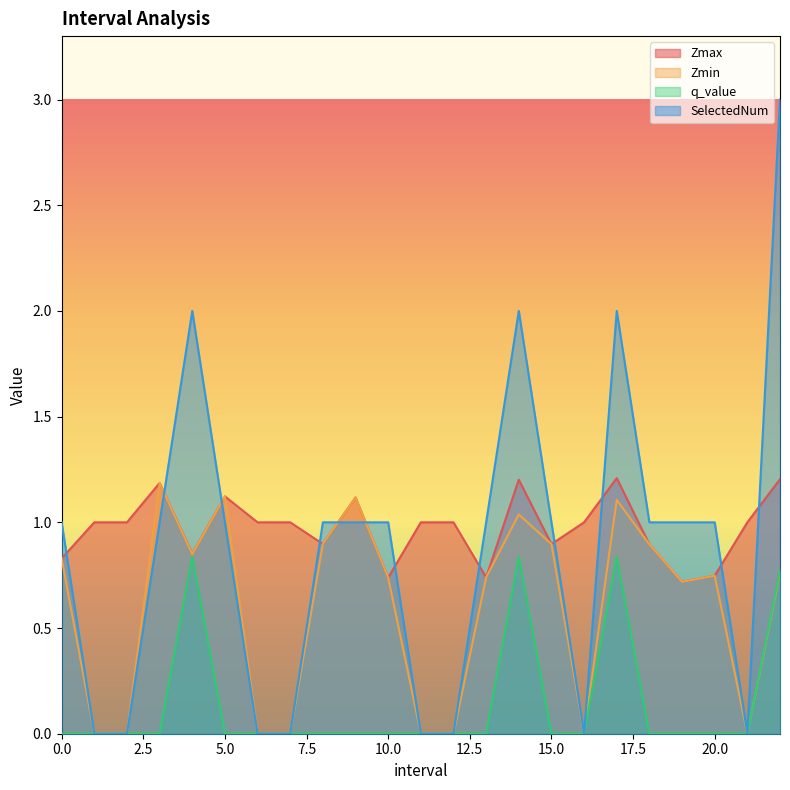

What is the difference between the highest and lowest values at 13.0?

1.0